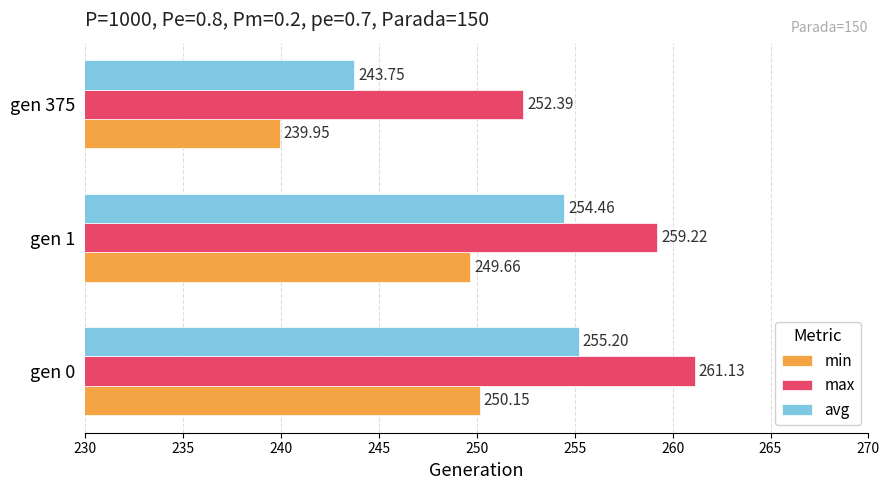

Rank the series by their maximum value, from highest to lowest.

max, avg, min